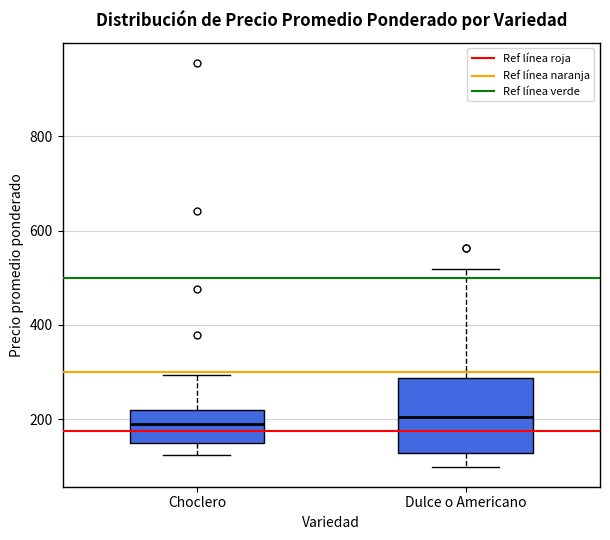

Where does the median line of the box for Choclero sit on the y-axis? The values are not printed on the chart, so give them approximately, as read against the axis.

200